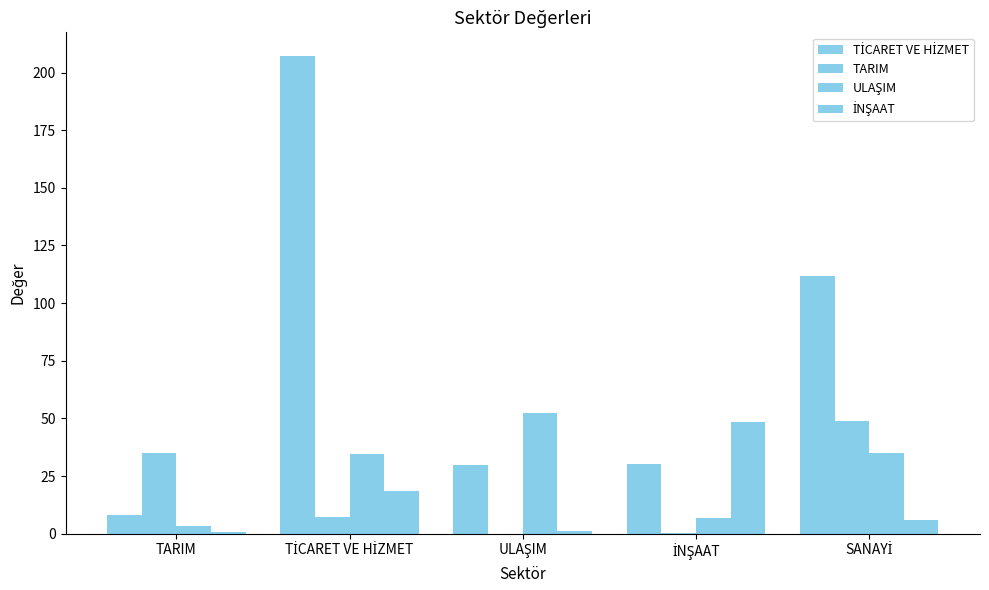

How many series are shown in this chart?

4